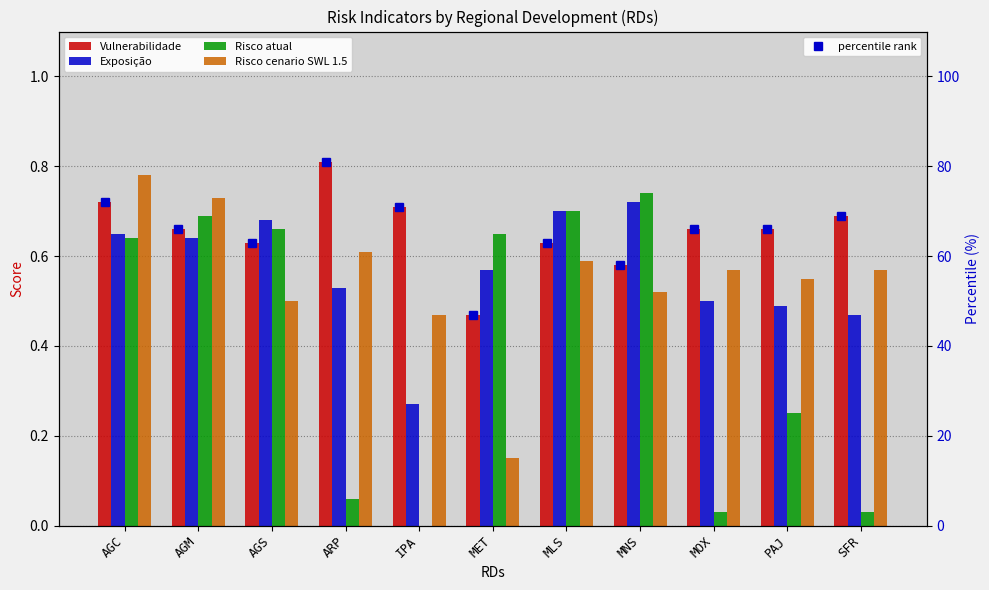

Reading left to right, list all the values displayed in this chart.

Vulnerabilidade: 0.7	0.7	0.6	0.8	0.7	0.5	0.6	0.6	0.7	0.7	0.7
Exposição: 0.7	0.6	0.7	0.5	0.3	0.6	0.7	0.7	0.5	0.5	0.5
Risco atual: 0.6	0.7	0.7	0.1	0.0	0.7	0.7	0.7	0.0	0.2	0.0
Risco cenario SWL 1.5: 0.8	0.7	0.5	0.6	0.5	0.1	0.6	0.5	0.6	0.6	0.6
percentile rank: 72.0	66.0	63.0	81.0	71.0	47.0	63.0	58.0	66.0	66.0	69.0